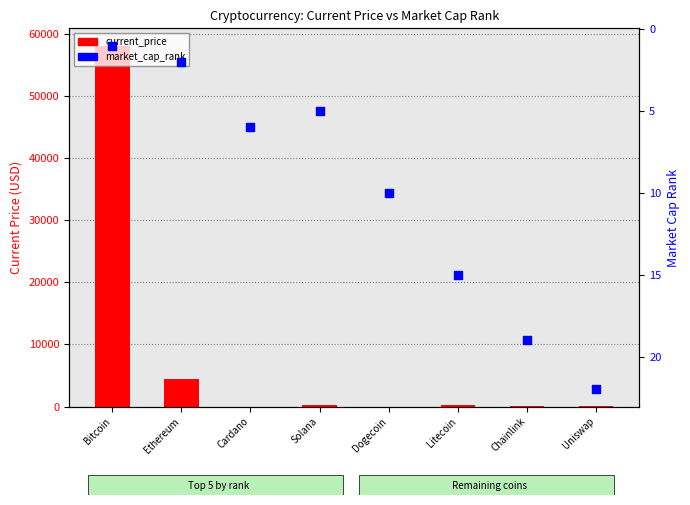

At how many categories does at least one series exceed 45919?

1